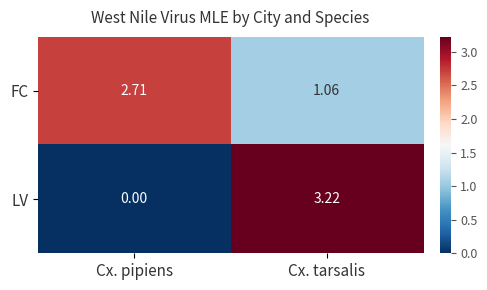

List the labels in order of FC value, smallest first.

Cx. tarsalis, Cx. pipiens